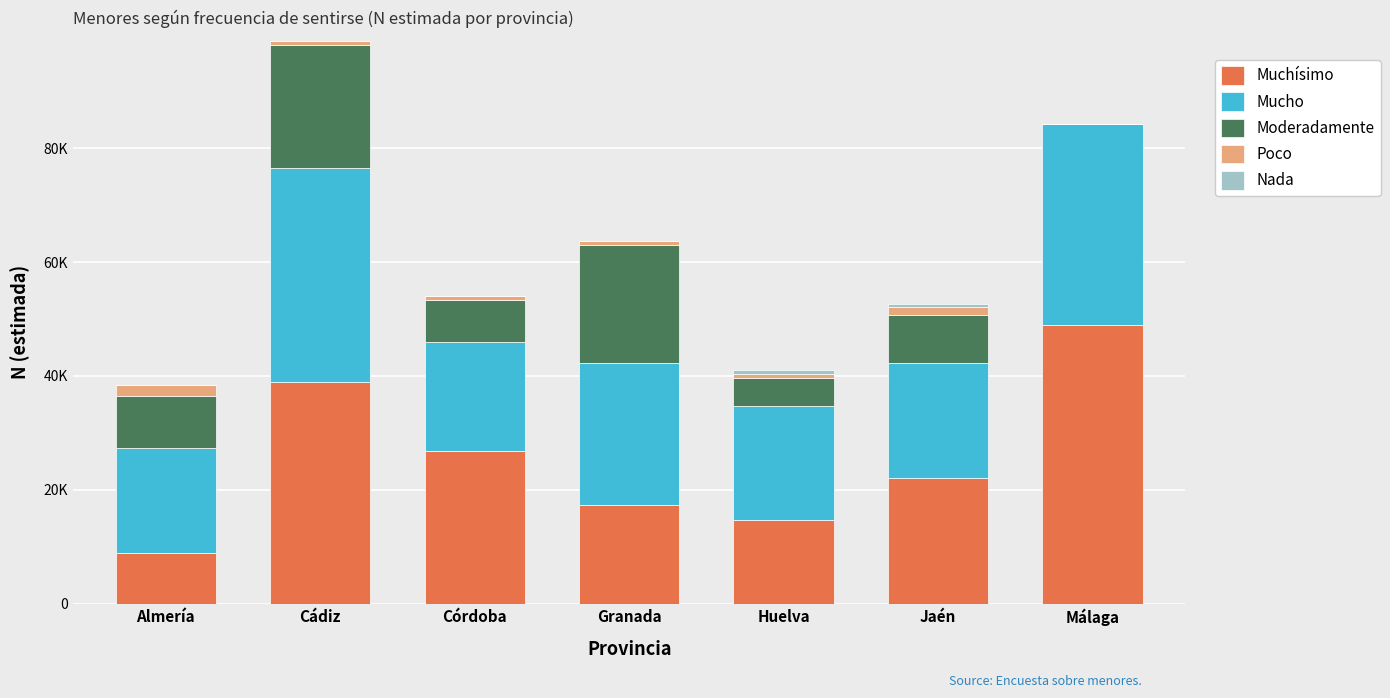

List the series in order of their peak value, highest first.

Muchísimo, Mucho, Moderadamente, Poco, Nada